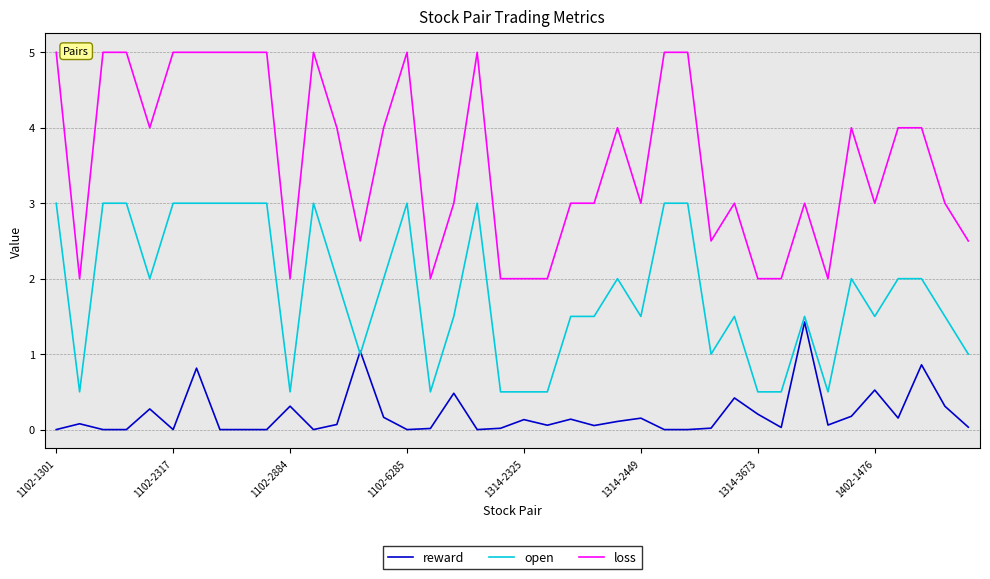

Which series has the largest total across all categories?

loss